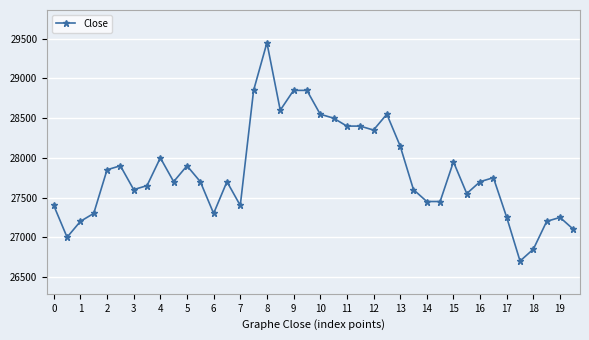

True or false: the data has more than 2 interior local peaks.

True